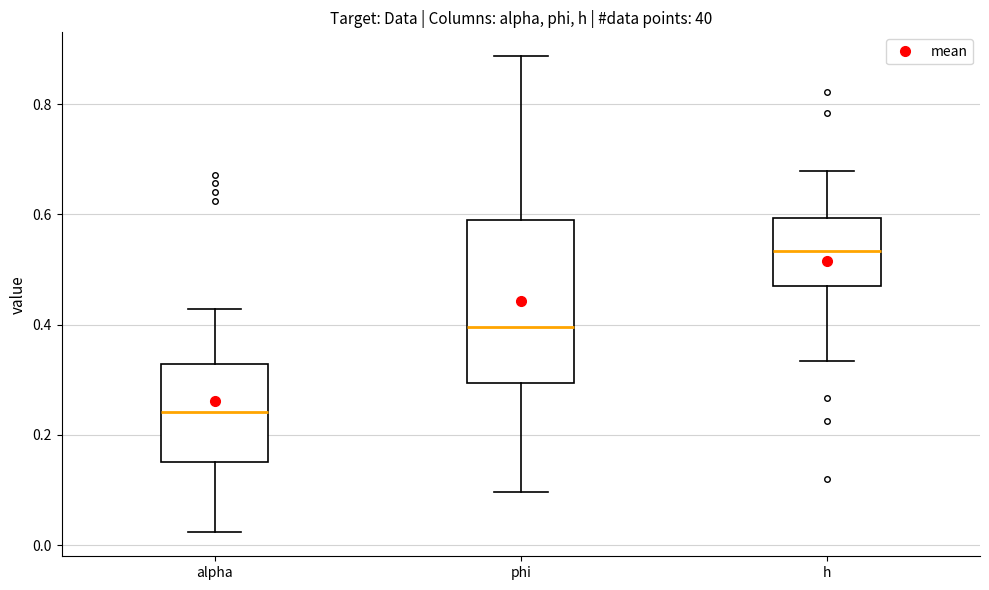

Where is the lower edge of the box for alpha on the y-axis? The values are not printed on the chart, so give them approximately, as read against the axis.

0.16